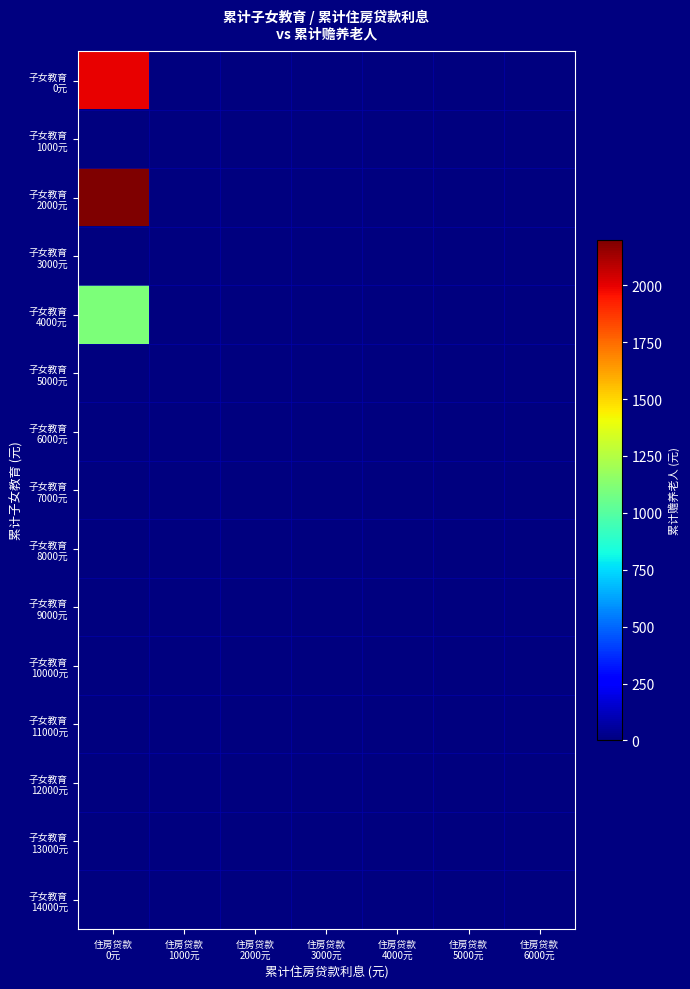

Count the number of data series in this chart.

15